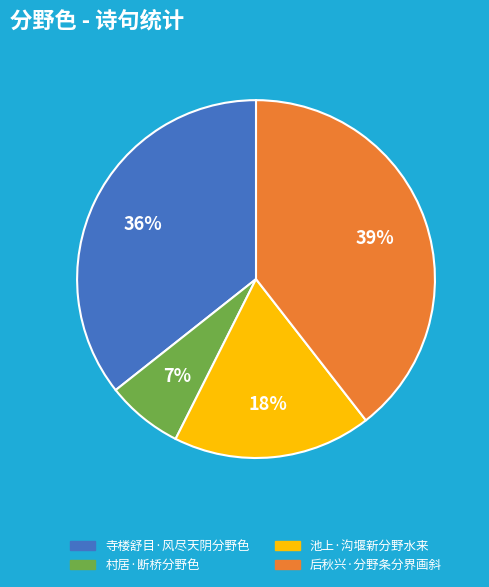

What percentage is the 村居·断桥分野色 slice, to the nearest percent?

7%